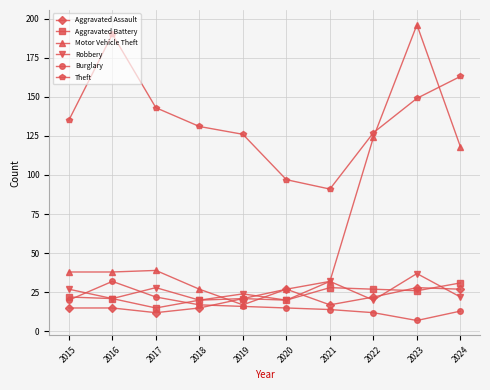

What are all the series names shown in the legend?

Aggravated Assault, Aggravated Battery, Motor Vehicle Theft, Robbery, Burglary, Theft